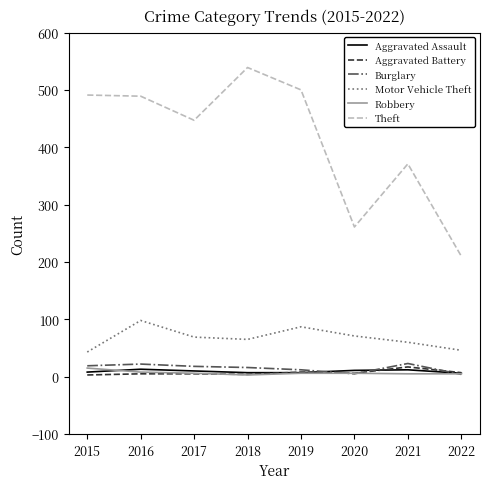

Which series has the widest spread of values?

Theft